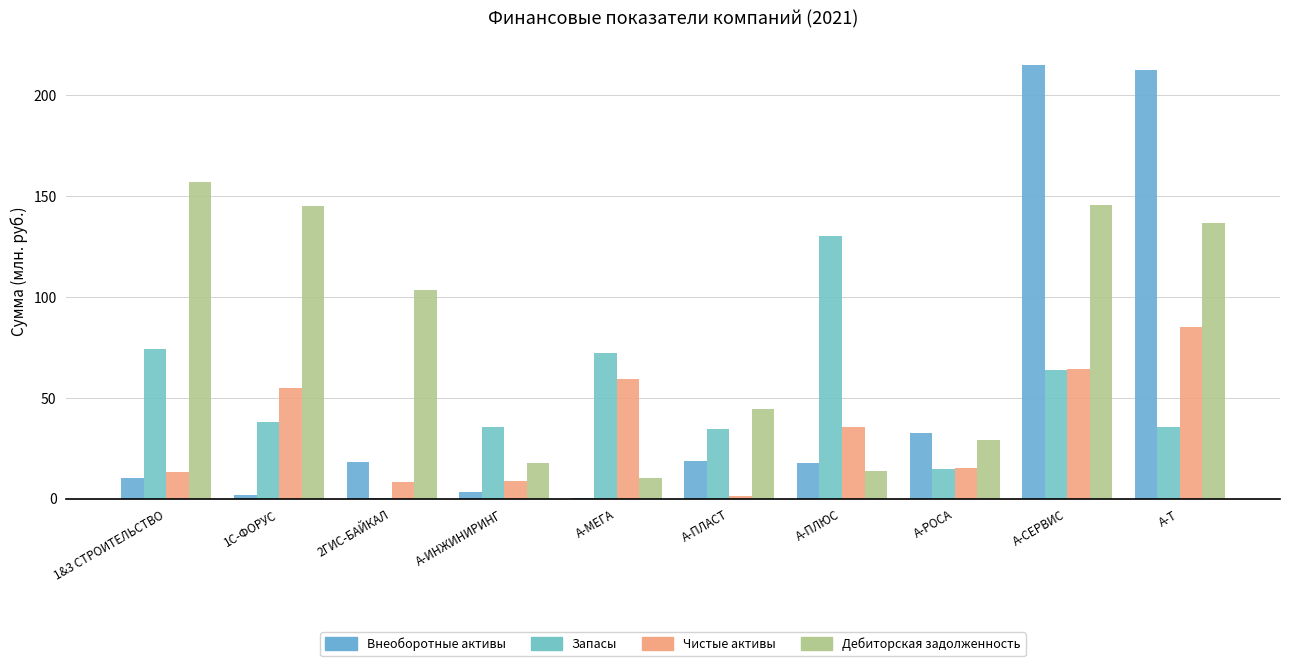

What is the sum of all Внеоборотные активы values?

529.1